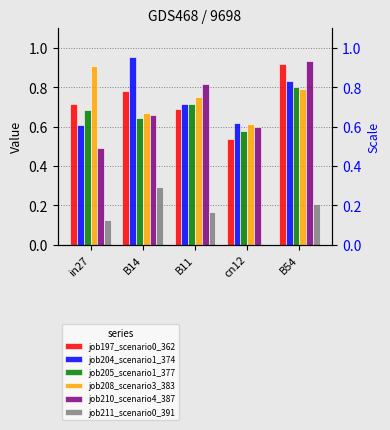

What is the greatest value displayed?

1.0